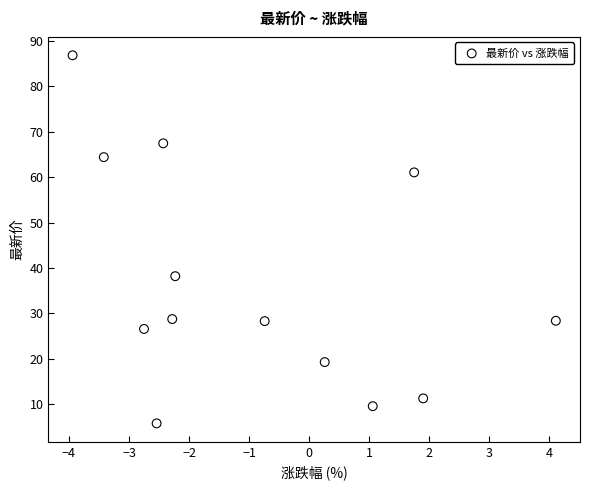

What is the range of Y values (max minus min)?

81.1